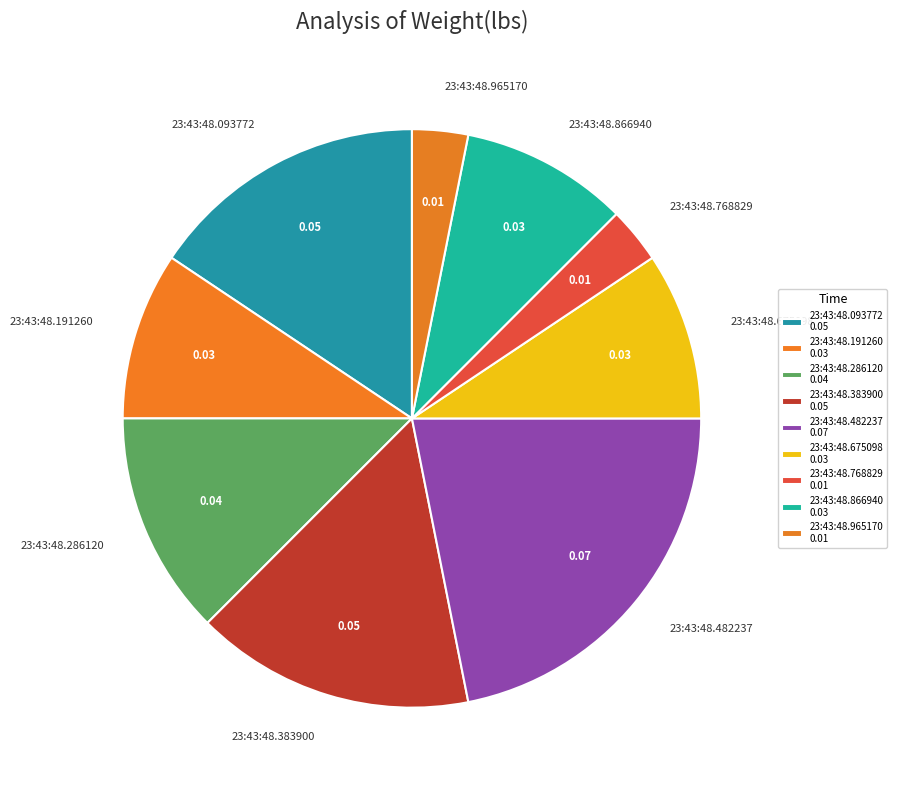

Between 23:43:48.383900 and 23:43:48.286120, which is larger?

23:43:48.383900